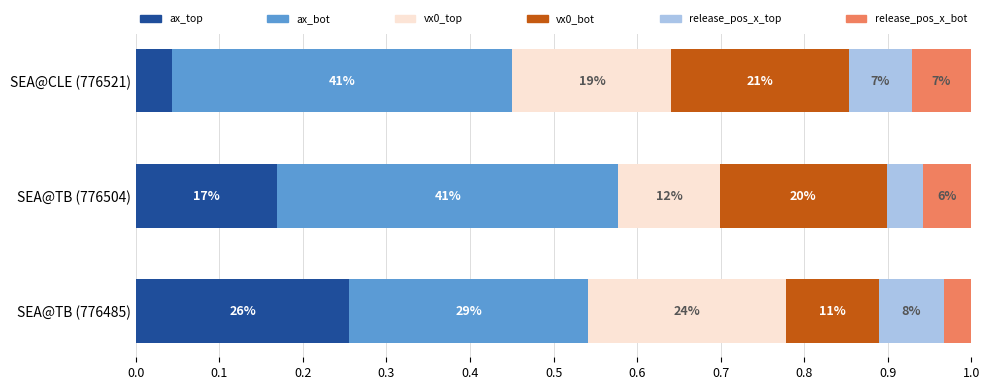

Does the chart contain any negative values?

No